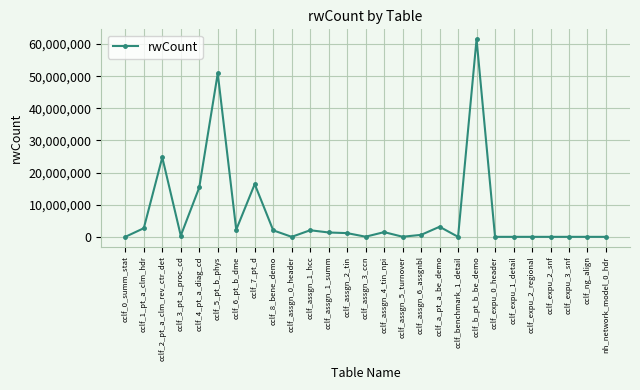

What is the difference between the second highest and second lowest values?

50883490